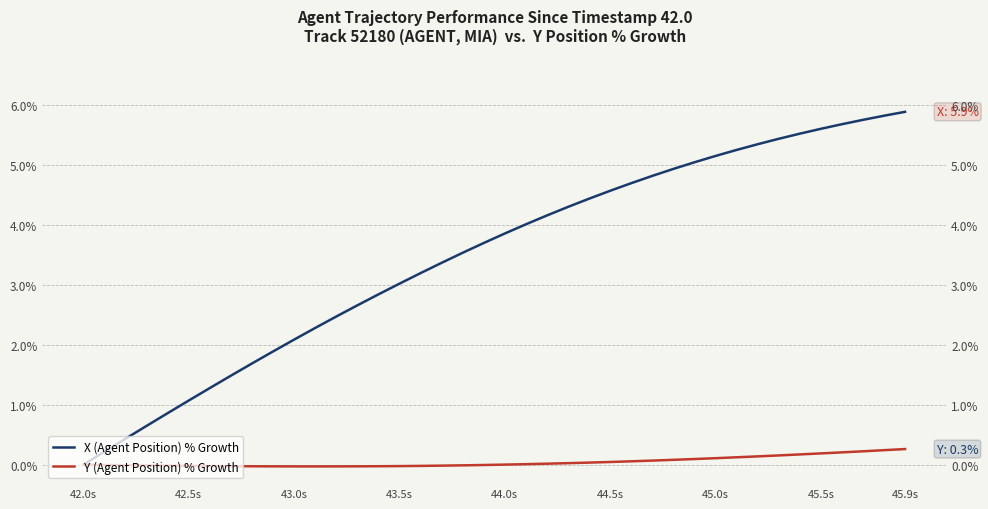

The value of X (Agent Position) % Growth at 44.0s is 3.9. True or false?

True